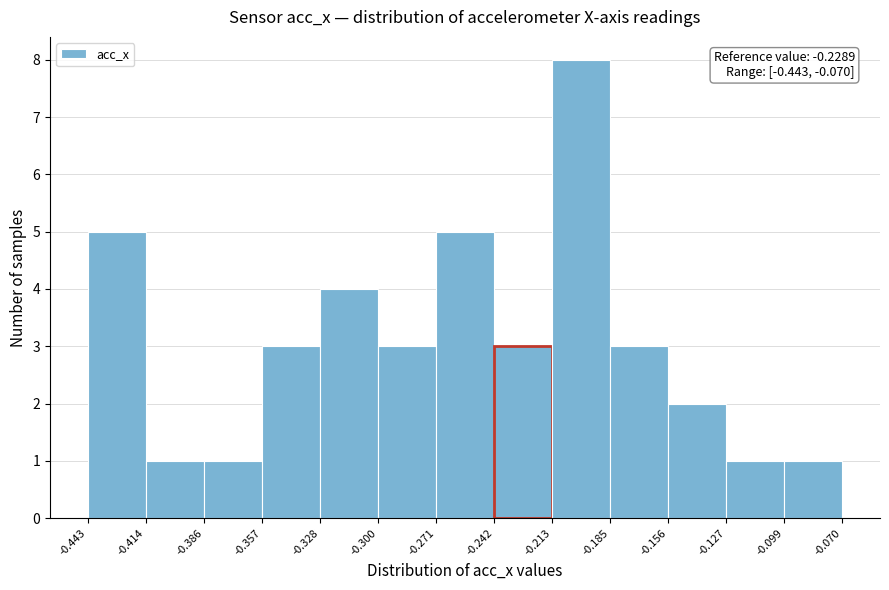

Which range on the x-axis has the tallest bar?

-0.213 to -0.185